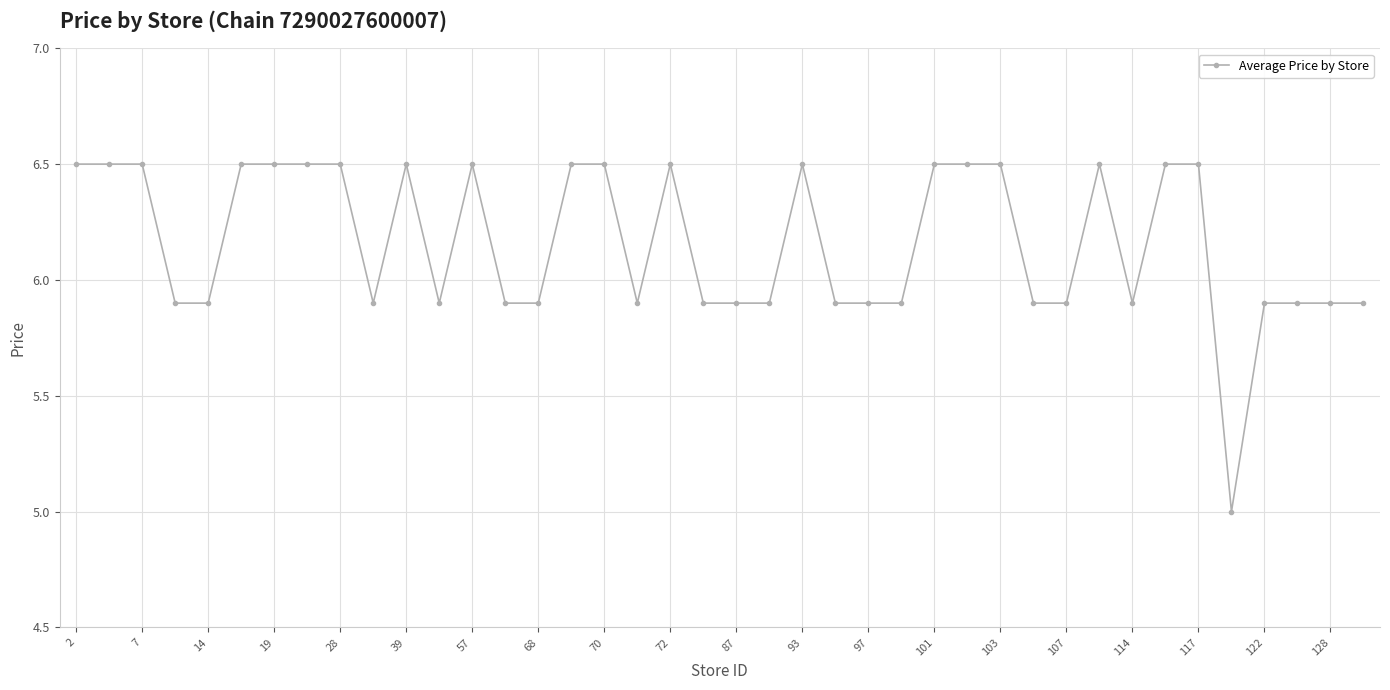

What is the maximum value shown in the chart?

6.5